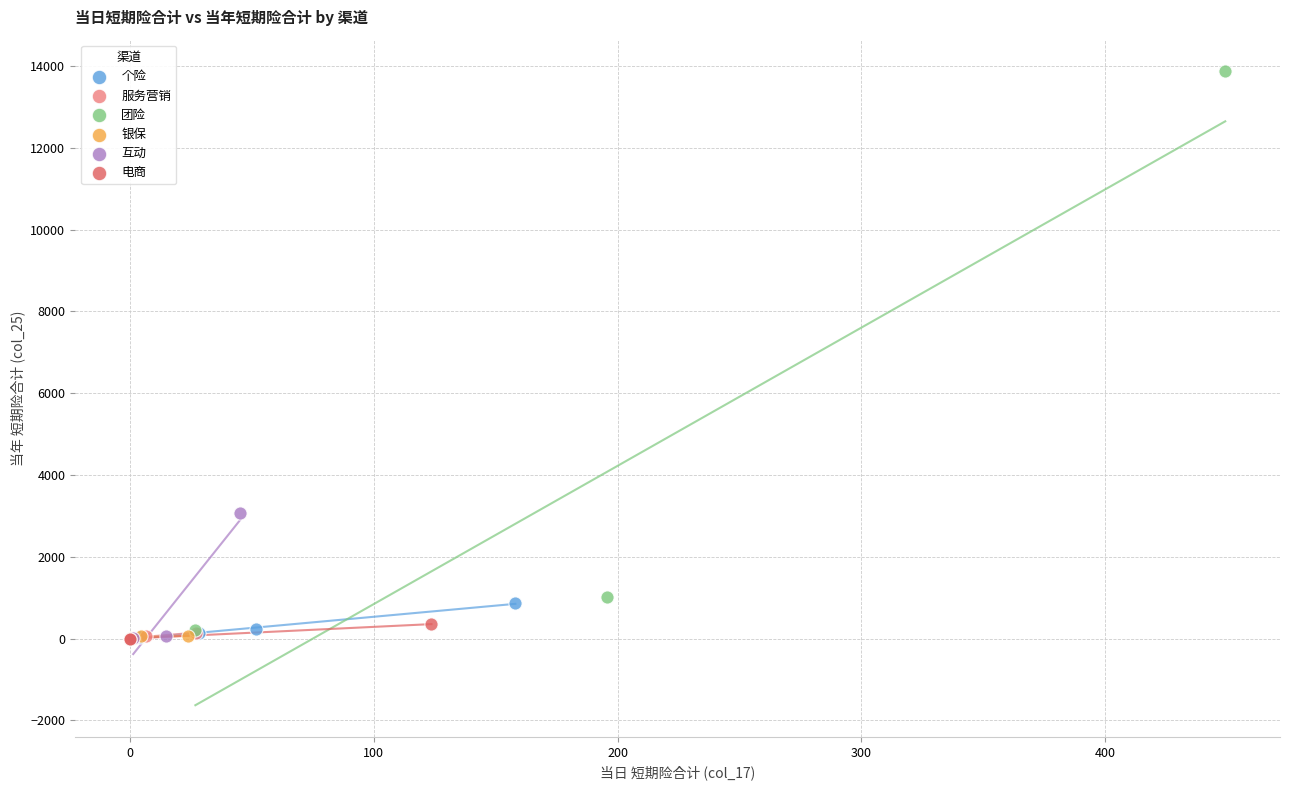

What are all the series names shown in the legend?

个险, 服务营销, 团险, 银保, 互动, 电商